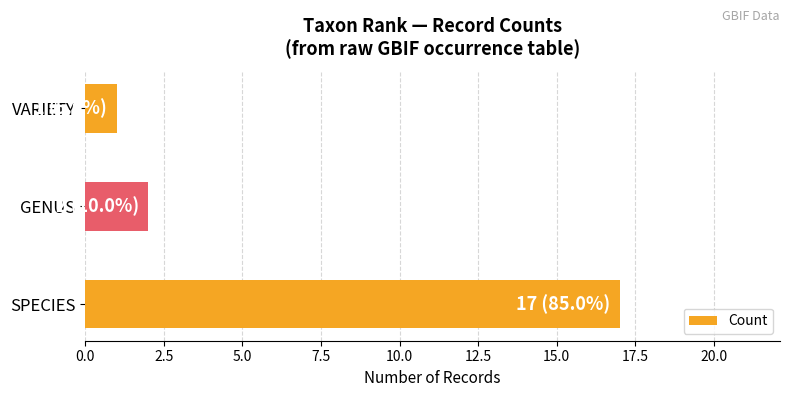

What is the difference between the values at GENUS and SPECIES?

15